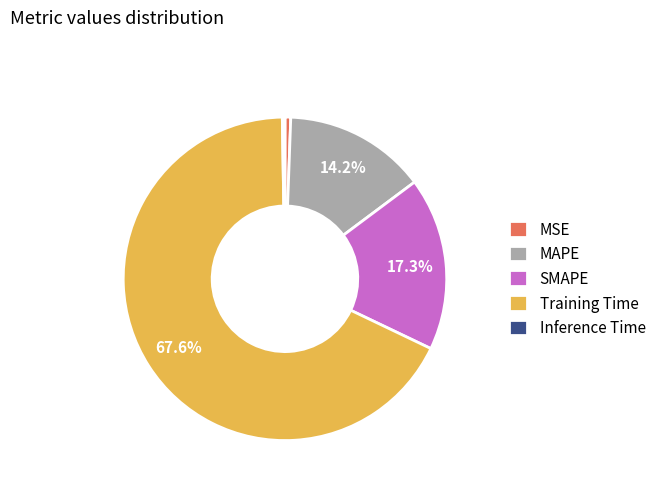

Which category has the biggest portion of the pie?

Training Time